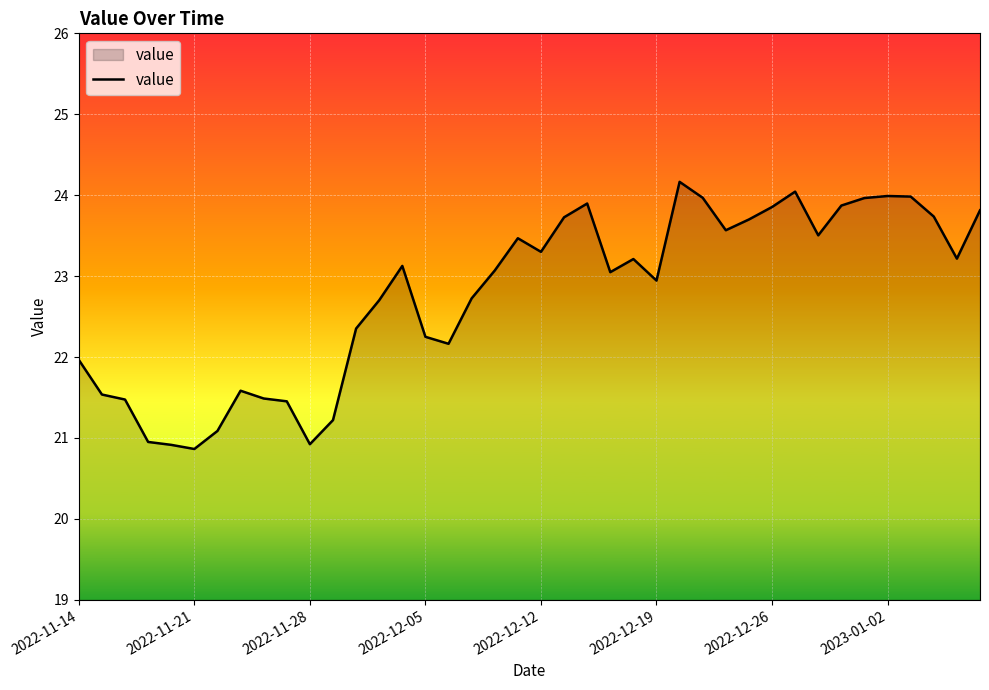

What is the difference between the maximum and minimum values?

3.3